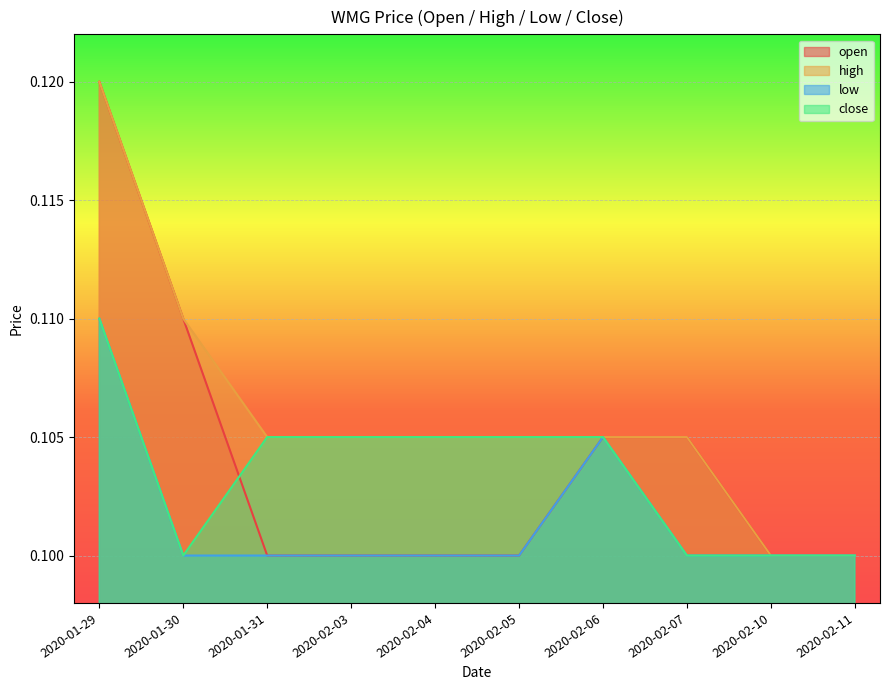

True or false: low and open intersect in this chart.

False